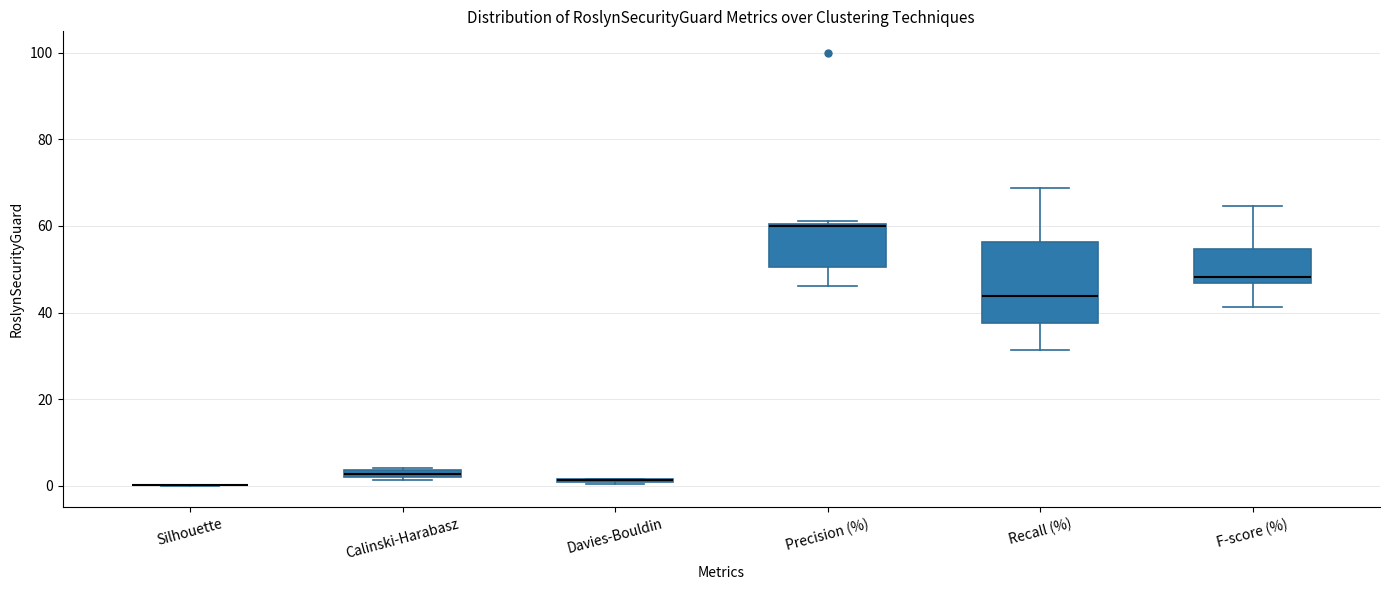

Where does the lower whisker of the box for F-score (%) end on the y-axis? The values are not printed on the chart, so give them approximately, as read against the axis.

42